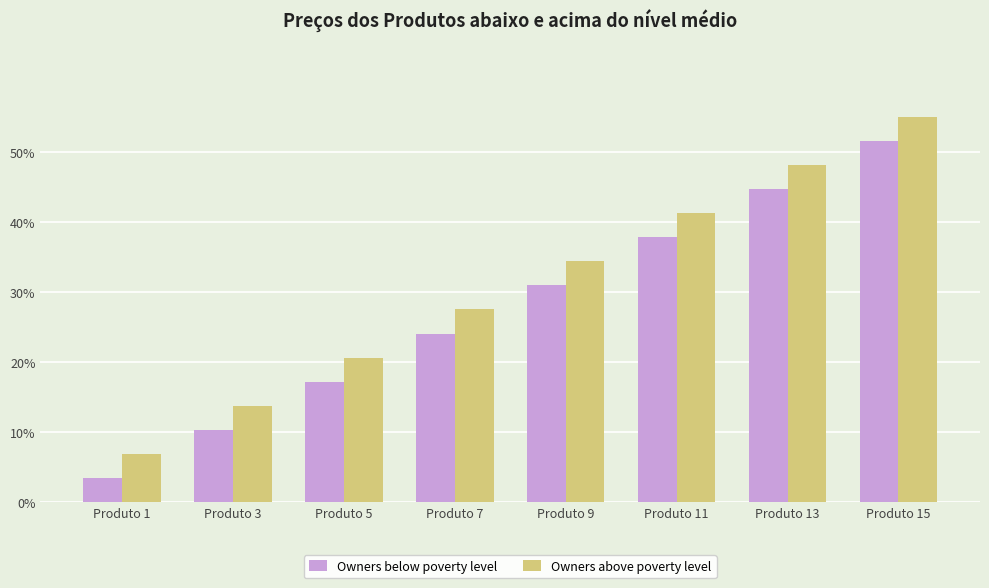

Read the Owners below poverty level value at Produto 9.

30.9